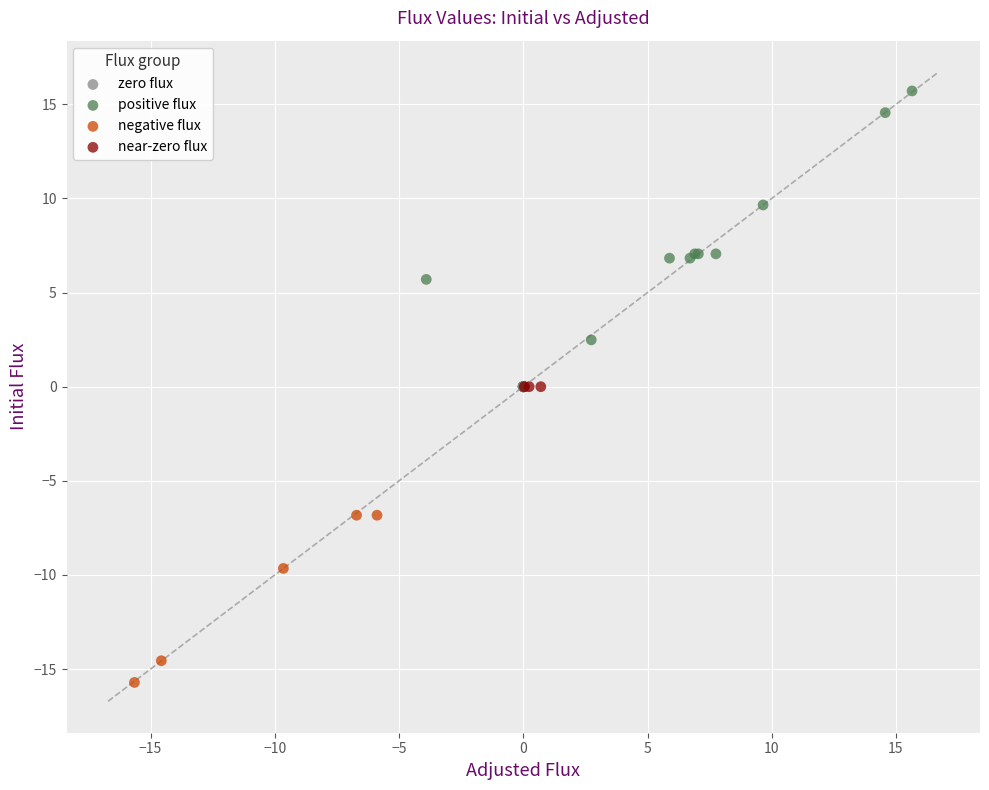

Which series contains the highest Y value?

positive flux